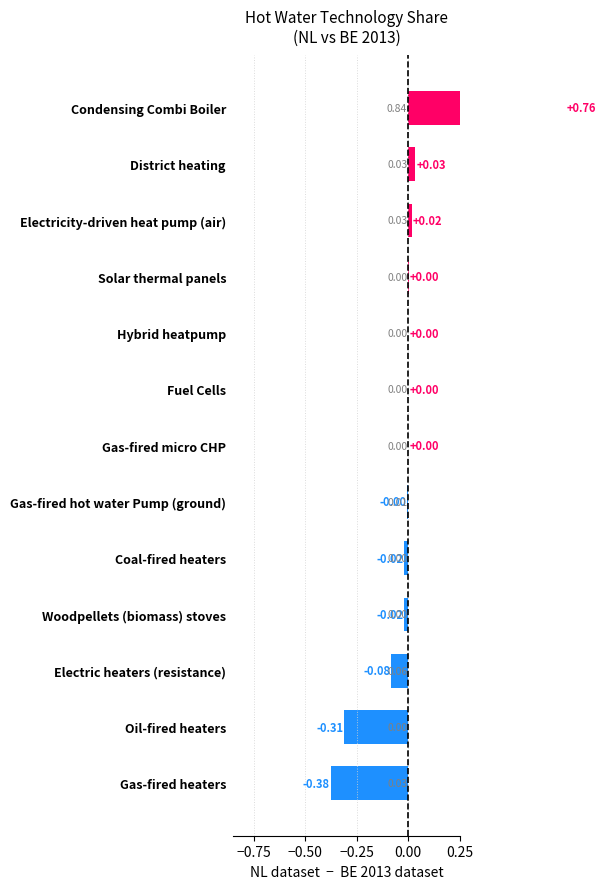

Are the bars grouped side by side (vs. stacked)?

No